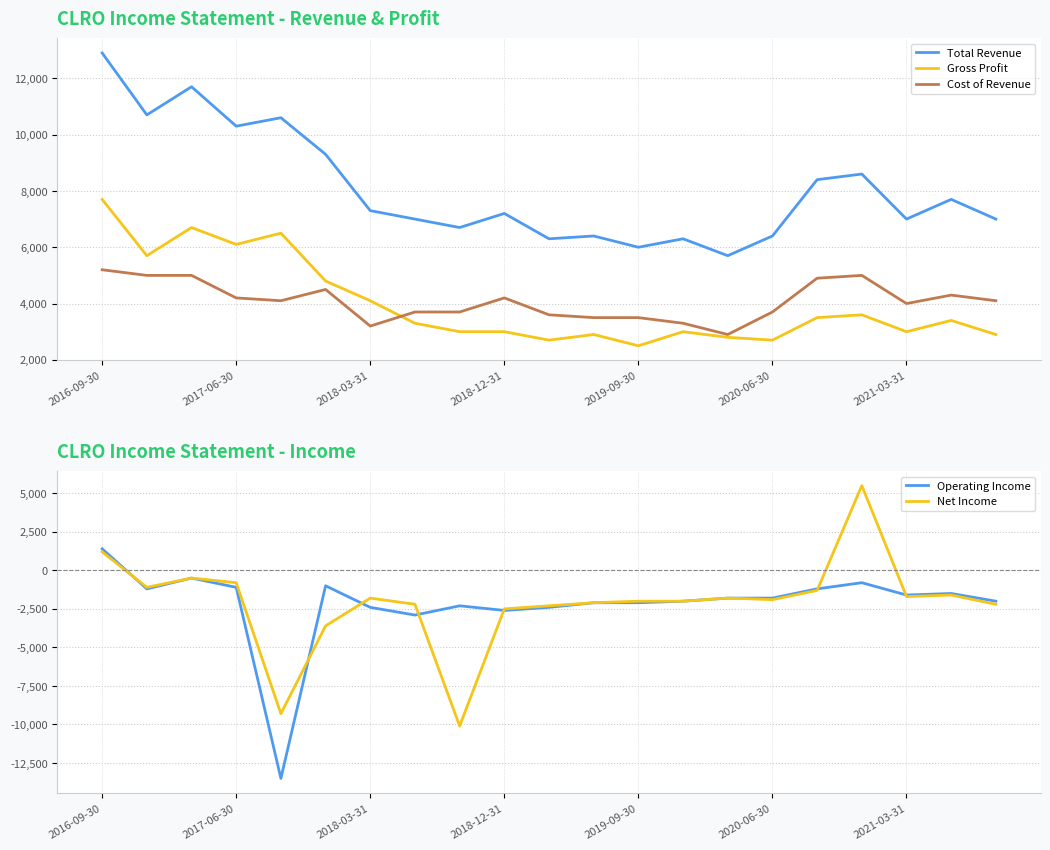

True or false: Cost of Revenue and Operating Income cross at least once.

False